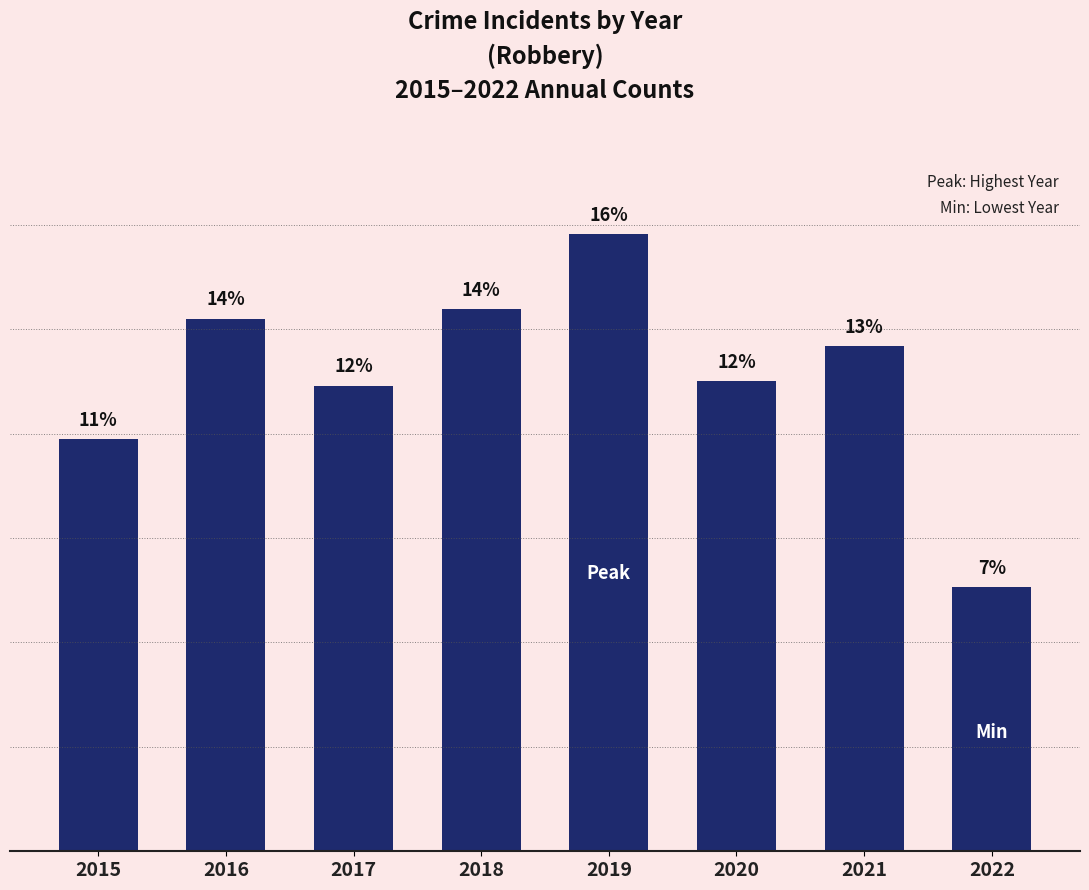

The value at 2019 is 135. True or false?

False